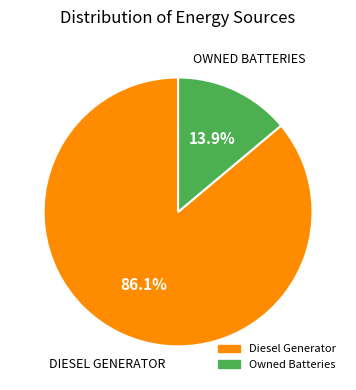

Does any single category account for the majority?

Yes